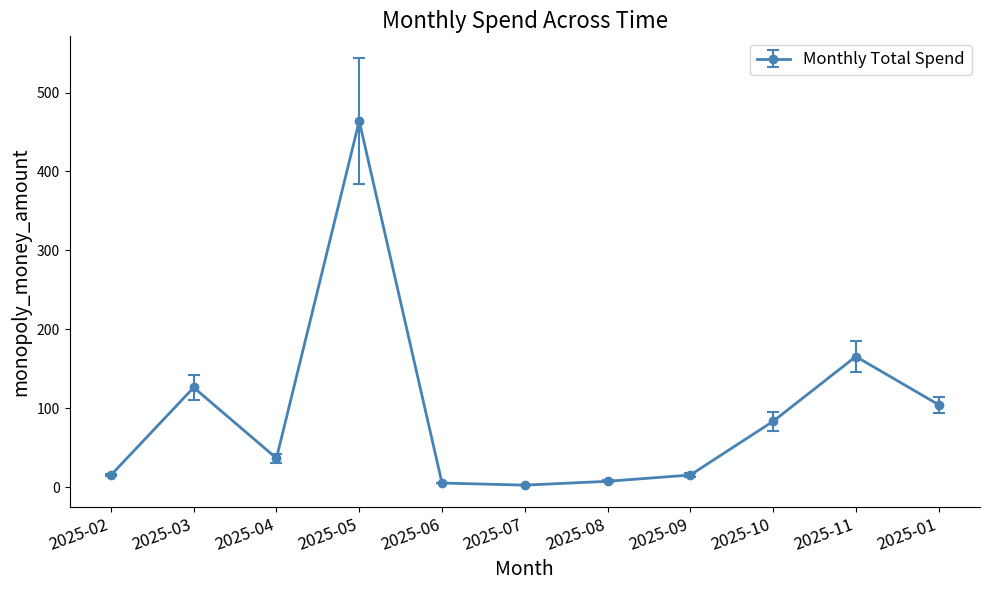

What is the value of the 10th point from the left?

165.4